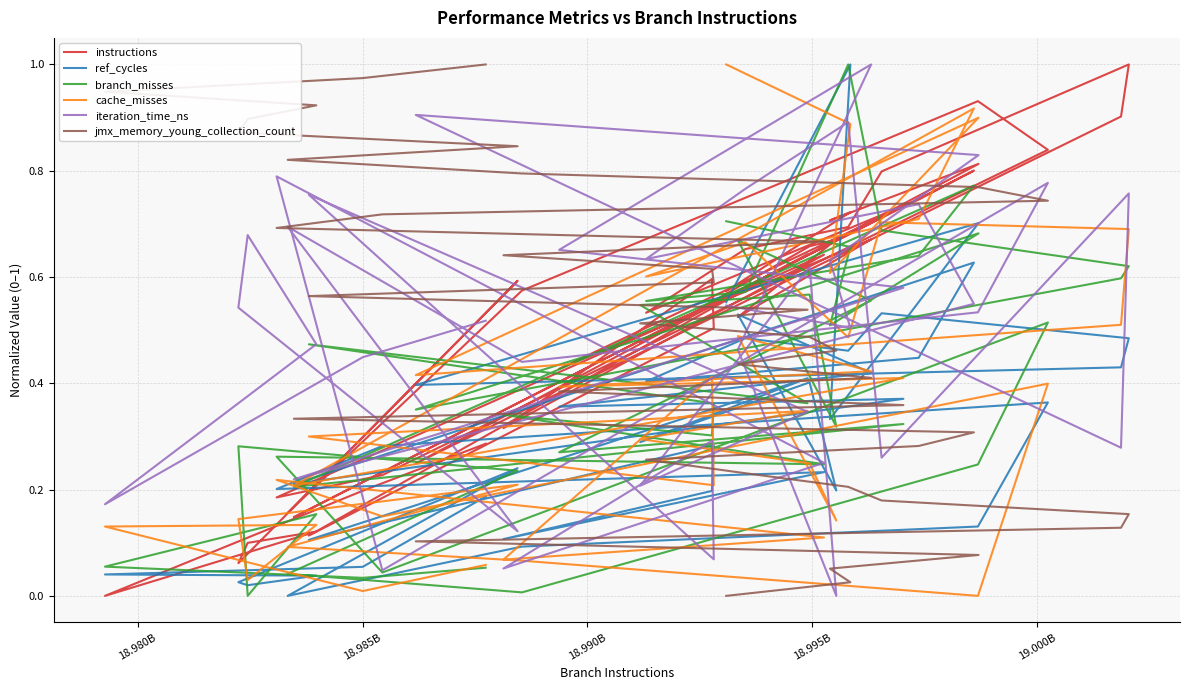

What is the difference between the maximum and minimum values in the iteration_time_ns series?

1.0